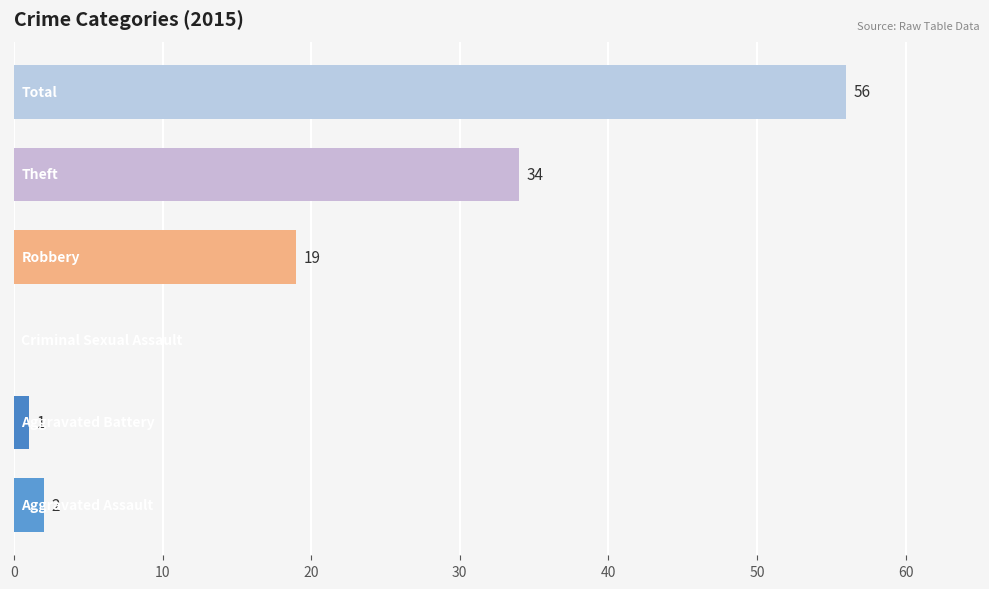

What is the greatest value displayed?

56